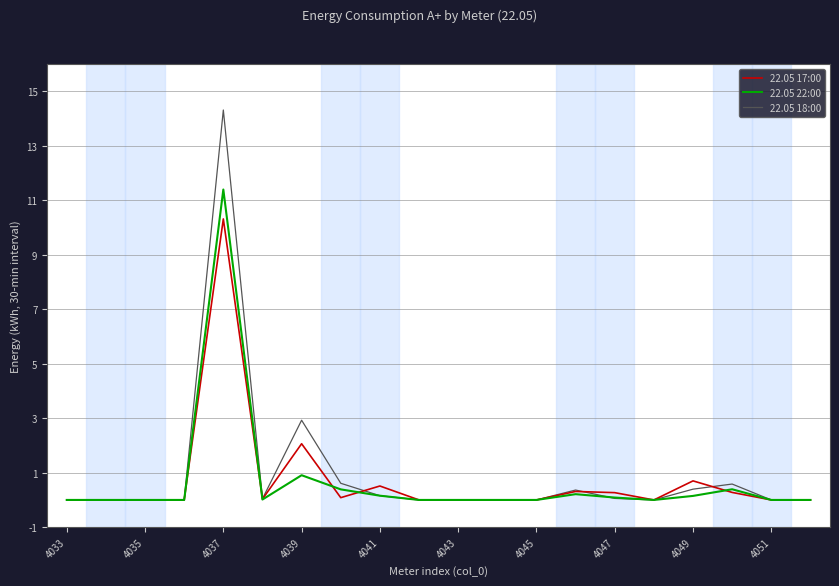

What is the maximum value for 22.05 18:00?

14.3